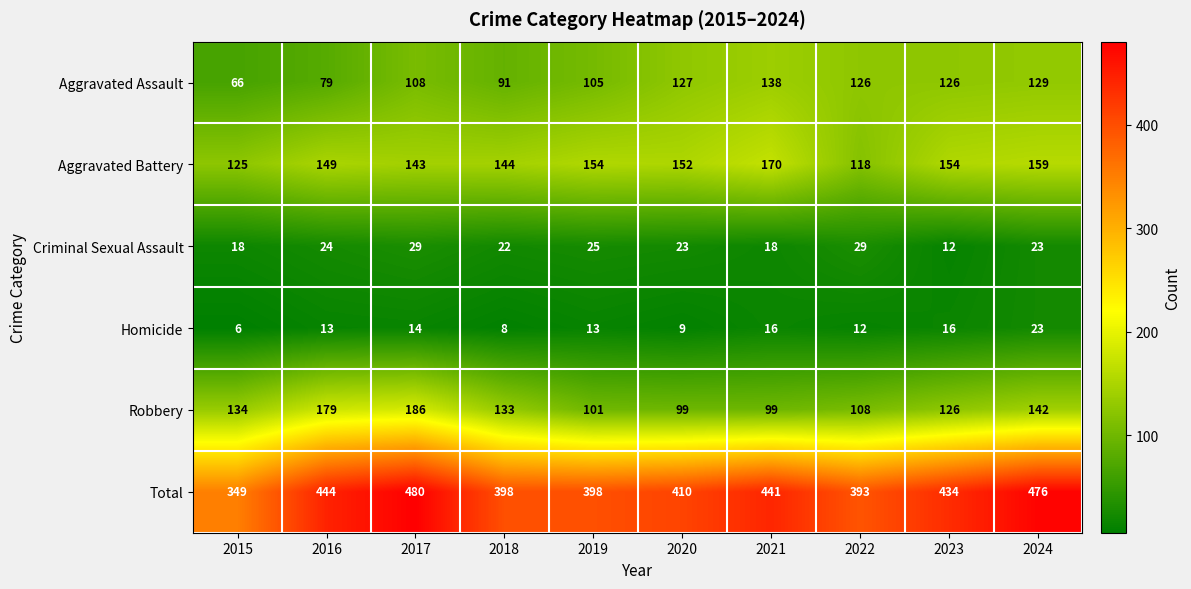

What is the difference between the maximum and minimum values in the Robbery series?

87